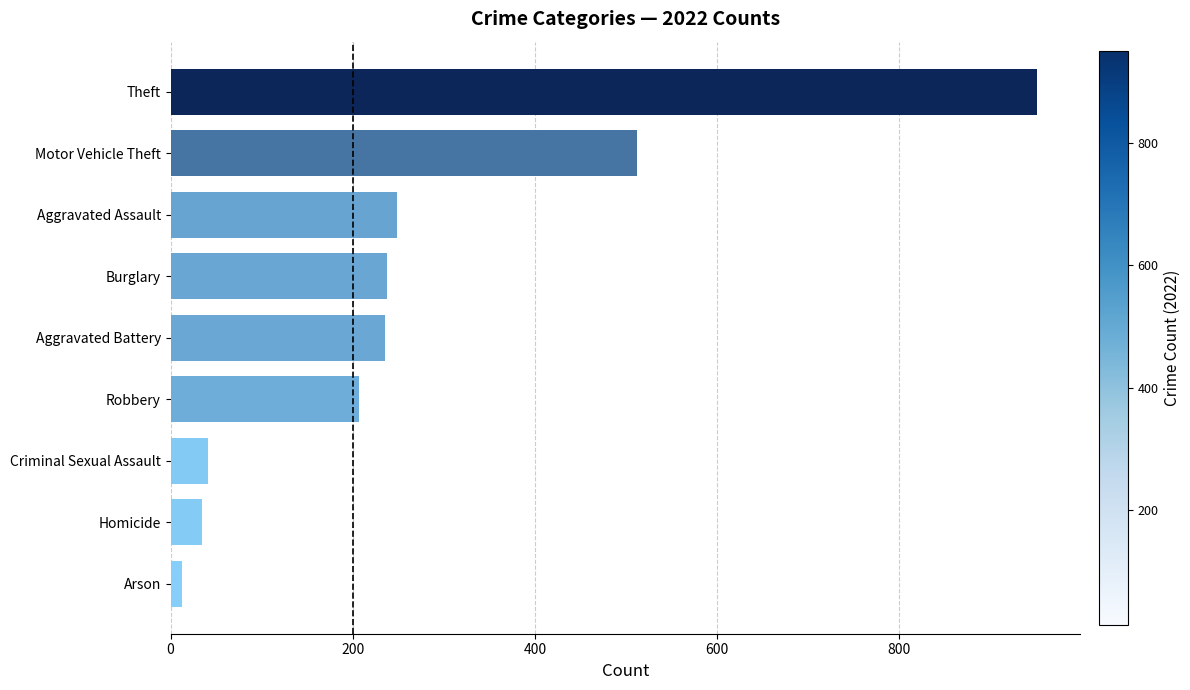

Is it true that the value at Theft is 951?

True